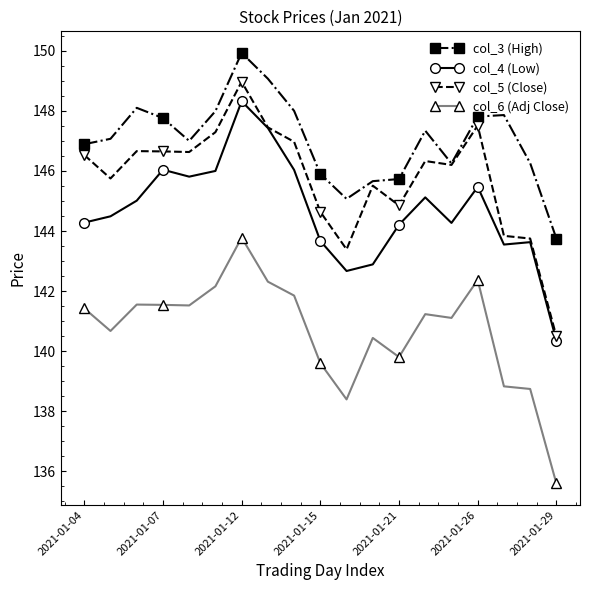

True or false: col_4 (Low) has more than 2 points higher than both neighbors.

True